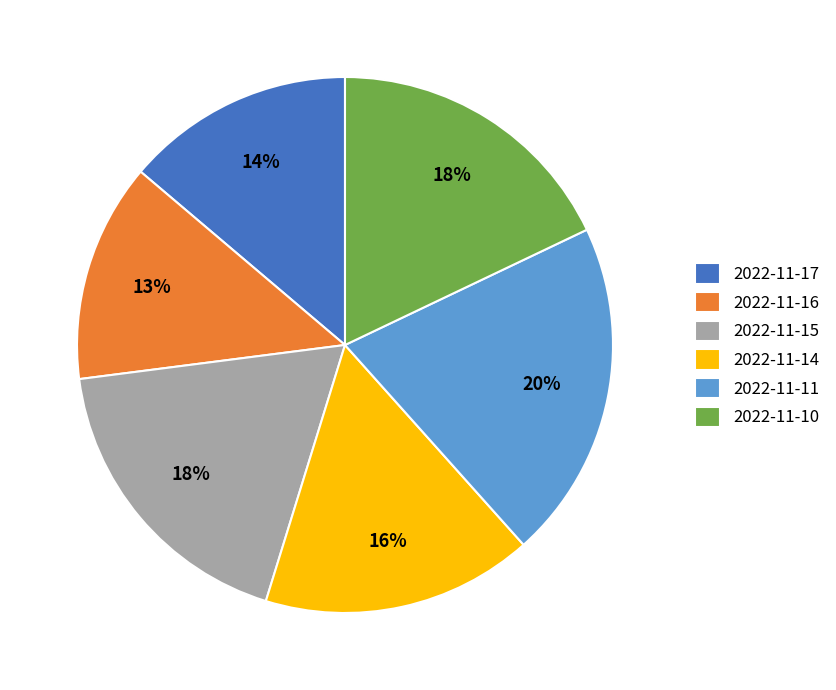

How many segments does this pie chart have?

6